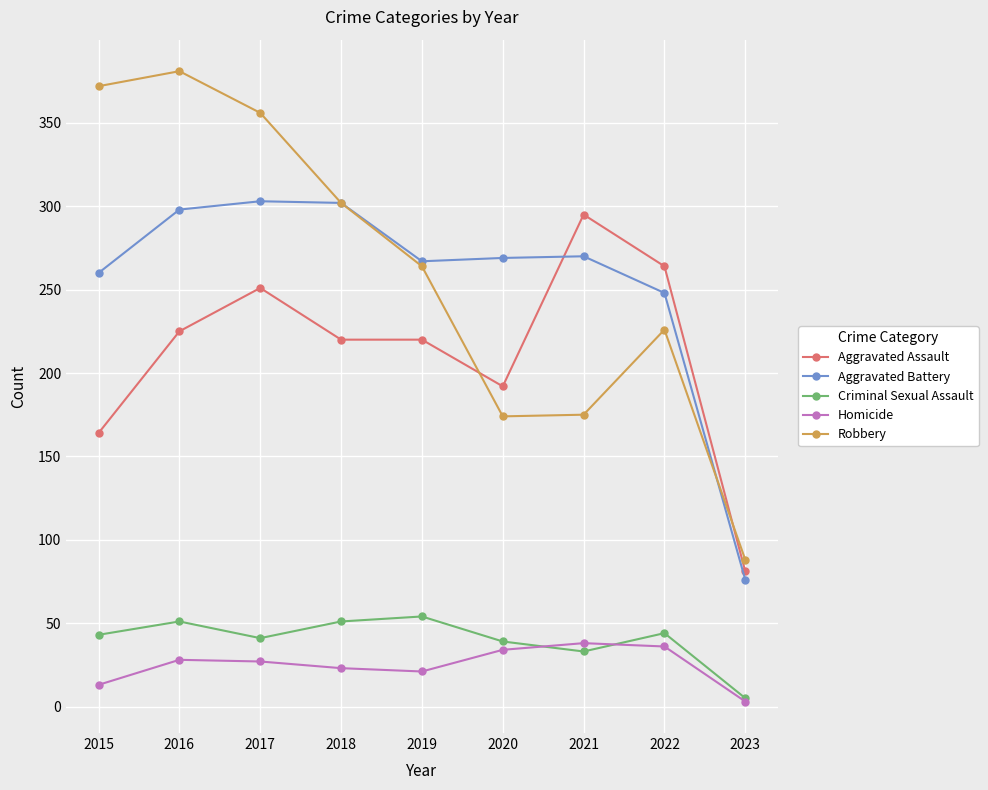

True or false: Aggravated Assault and Homicide cross at least once.

False